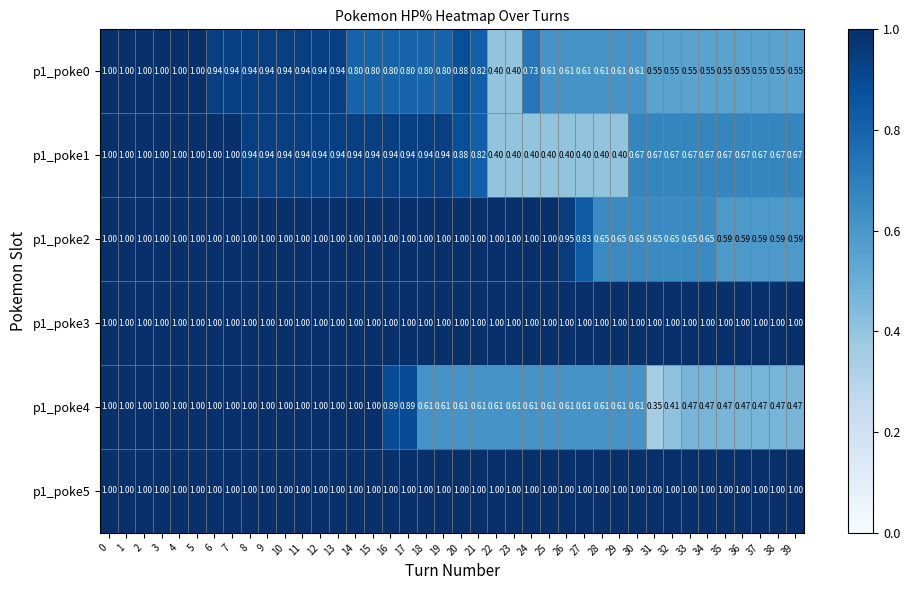

Count the number of categories in the chart.

40